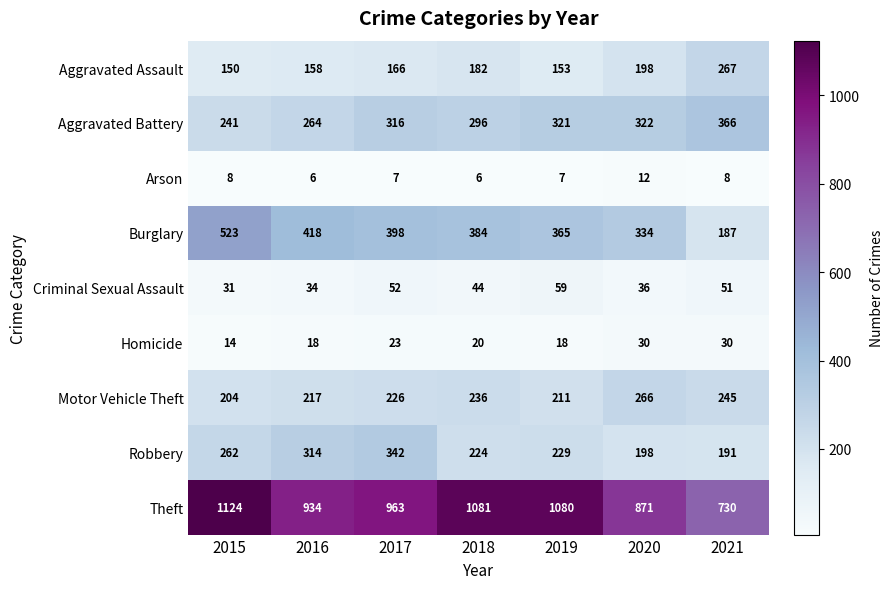

What is the average value of the Homicide series?

22